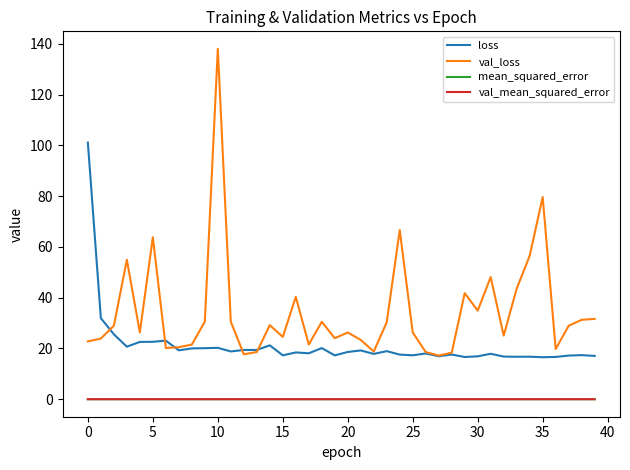

Which series has the largest range (max minus min)?

val_loss